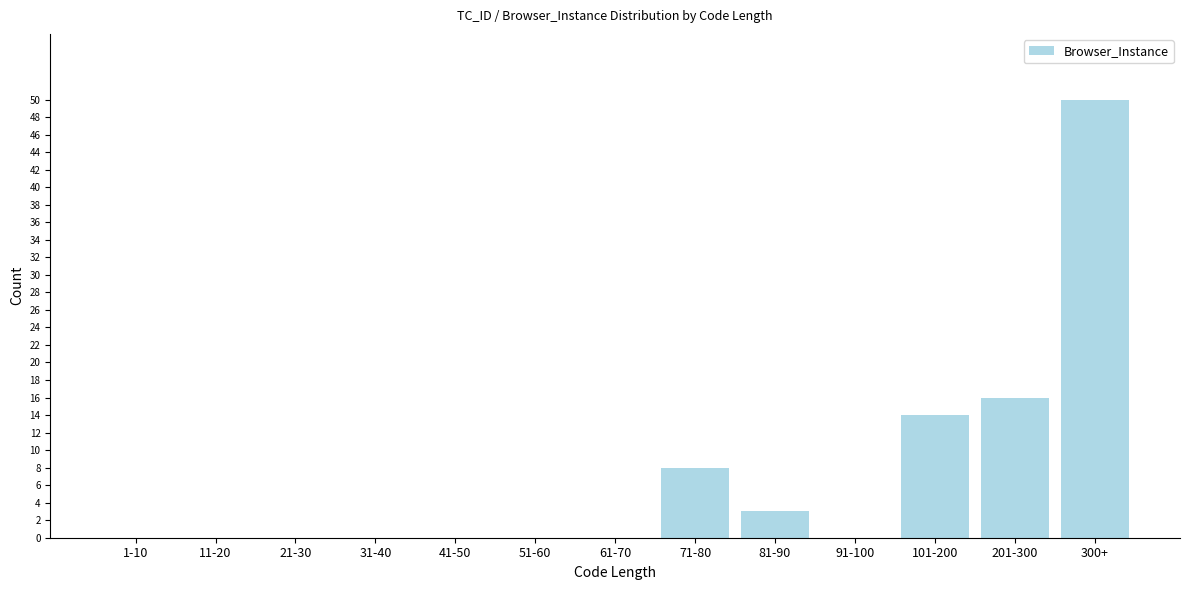

Reading right to left, what are all the values shown in this chart?

300+=50	201-300=16	101-200=14	91-100=0	81-90=3	71-80=8	61-70=0	51-60=0	41-50=0	31-40=0	21-30=0	11-20=0	1-10=0